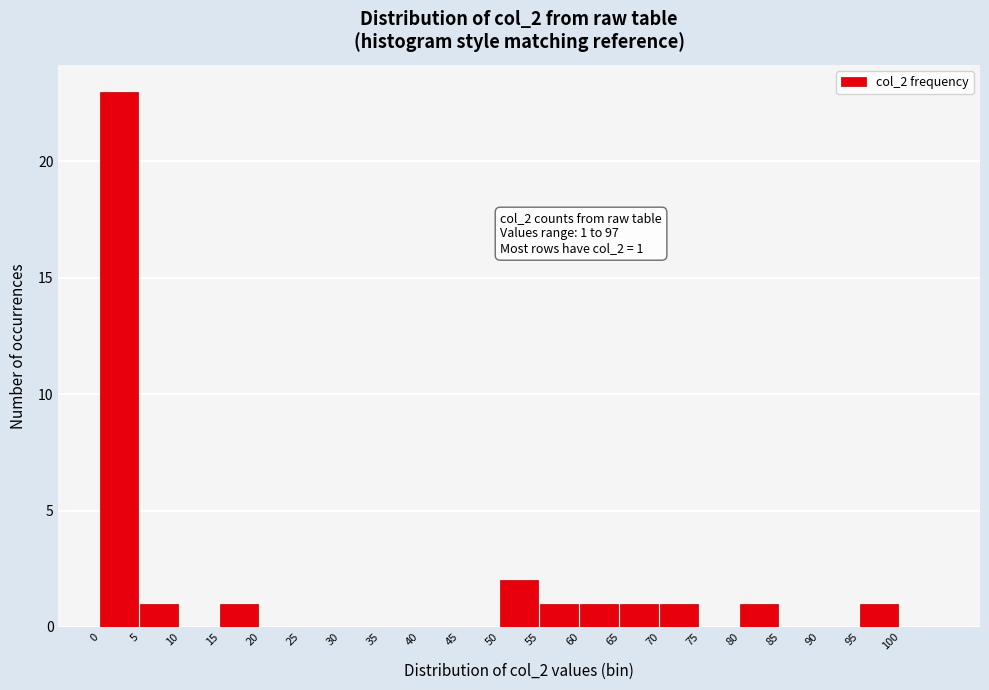

Which range on the x-axis has the tallest bar?

0 to 5